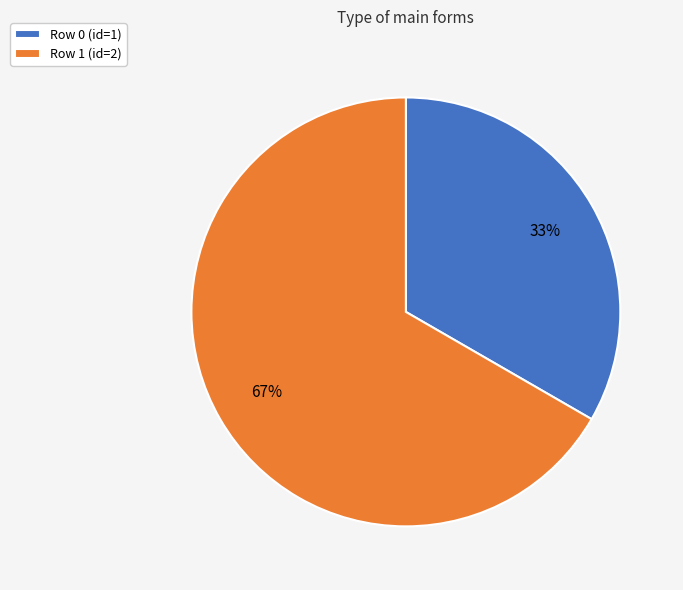

The Row 0 (id=1) slice represents 40% of the pie. True or false?

False